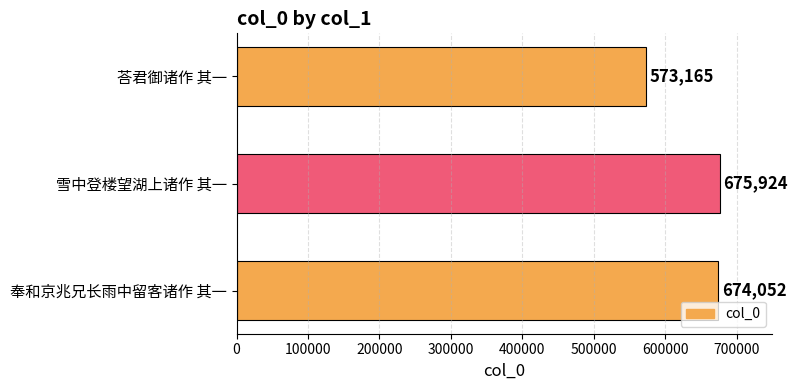

Reading top to bottom, what are all the values shown in this chart?

荅君御诸作 其一=573165	雪中登楼望湖上诸作 其一=675924	奉和京兆兄长雨中留客诸作 其一=674052